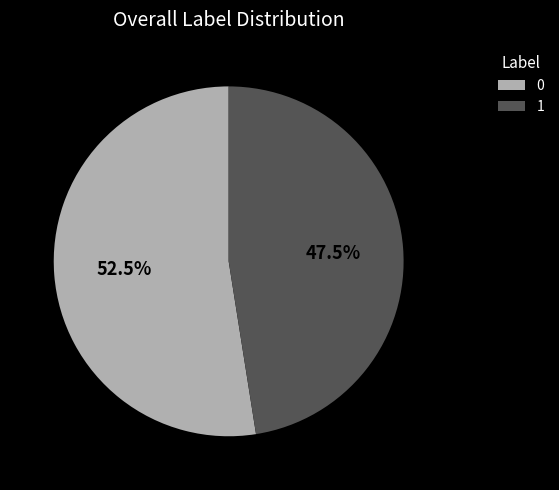

What is the largest slice in the pie chart?

0